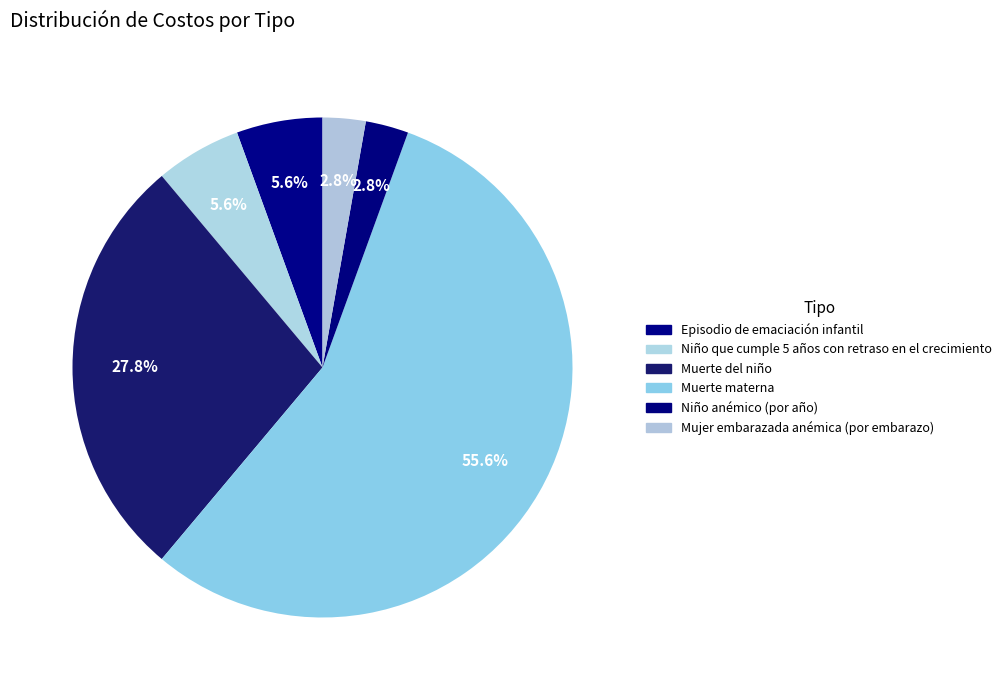

What is the largest slice in the pie chart?

Muerte materna